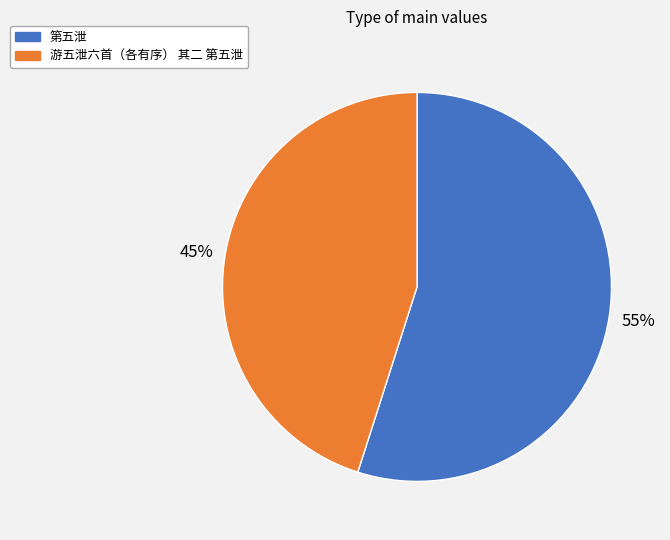

Is it true that 游五泄六首（各有序） 其二 第五泄 is 45% of the pie?

True